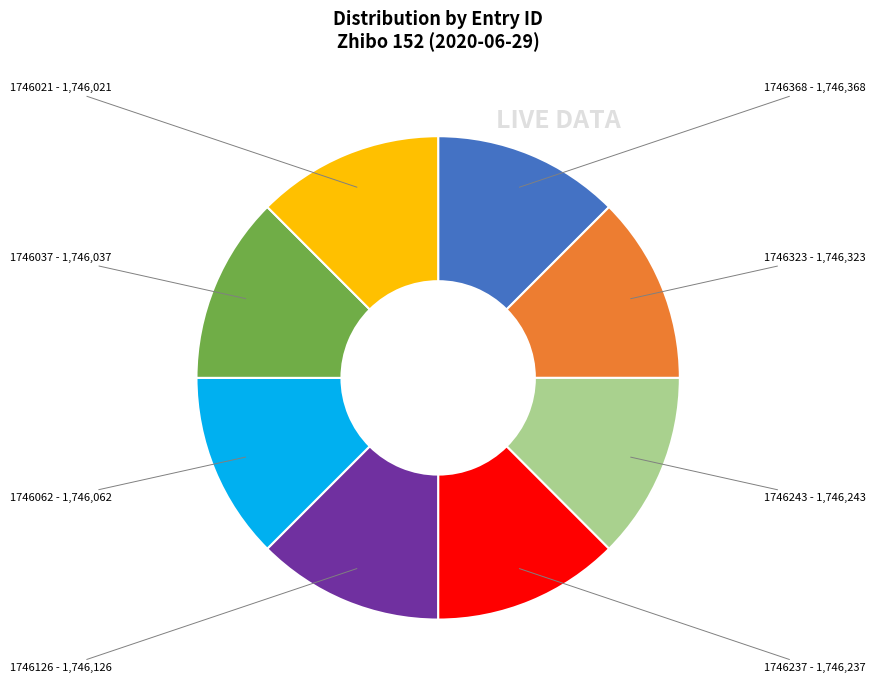

The 1746126 slice represents 12% of the pie. True or false?

True